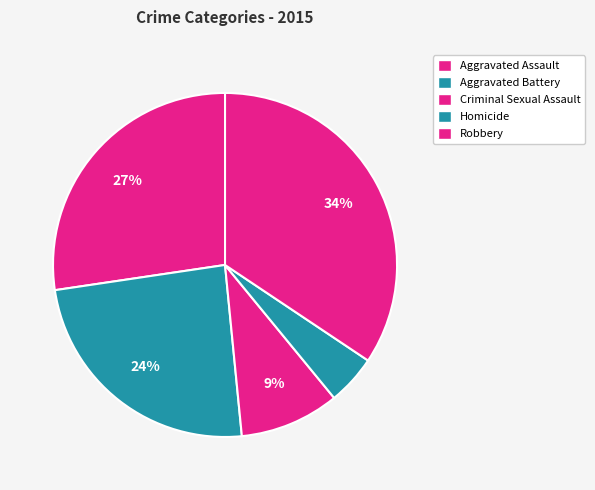

What is the ratio of the value at Aggravated Assault to the value at Aggravated Battery?

1.1